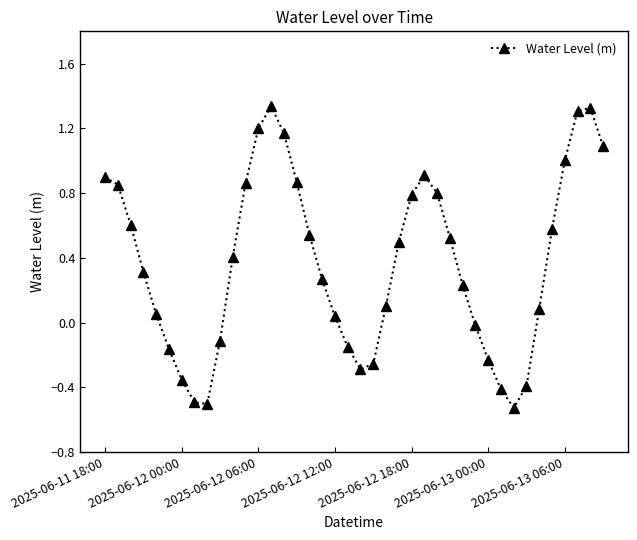

True or false: there are more than 0 points higher than both neighbors.

True